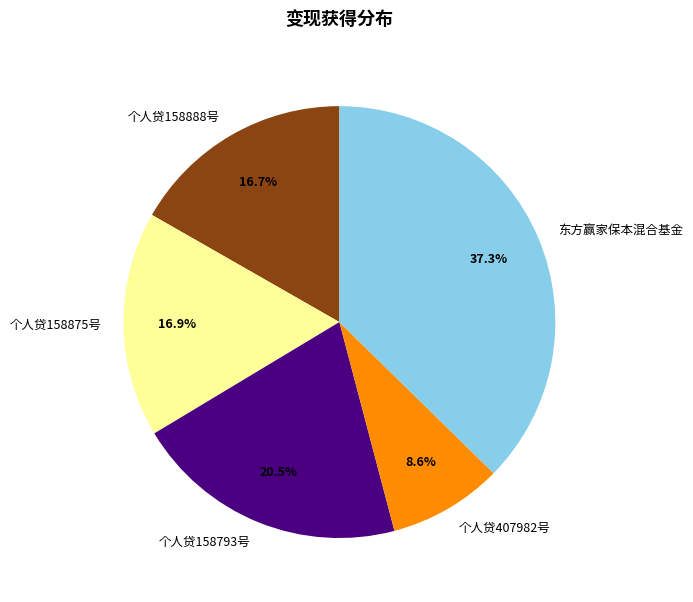

Do 个人贷158793号 and 个人贷158888号 together represent more than half of the pie?

No